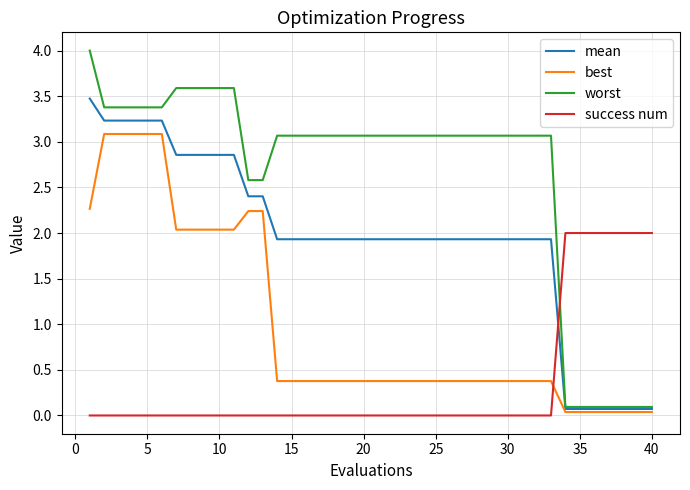

How many lines are shown in the chart?

4